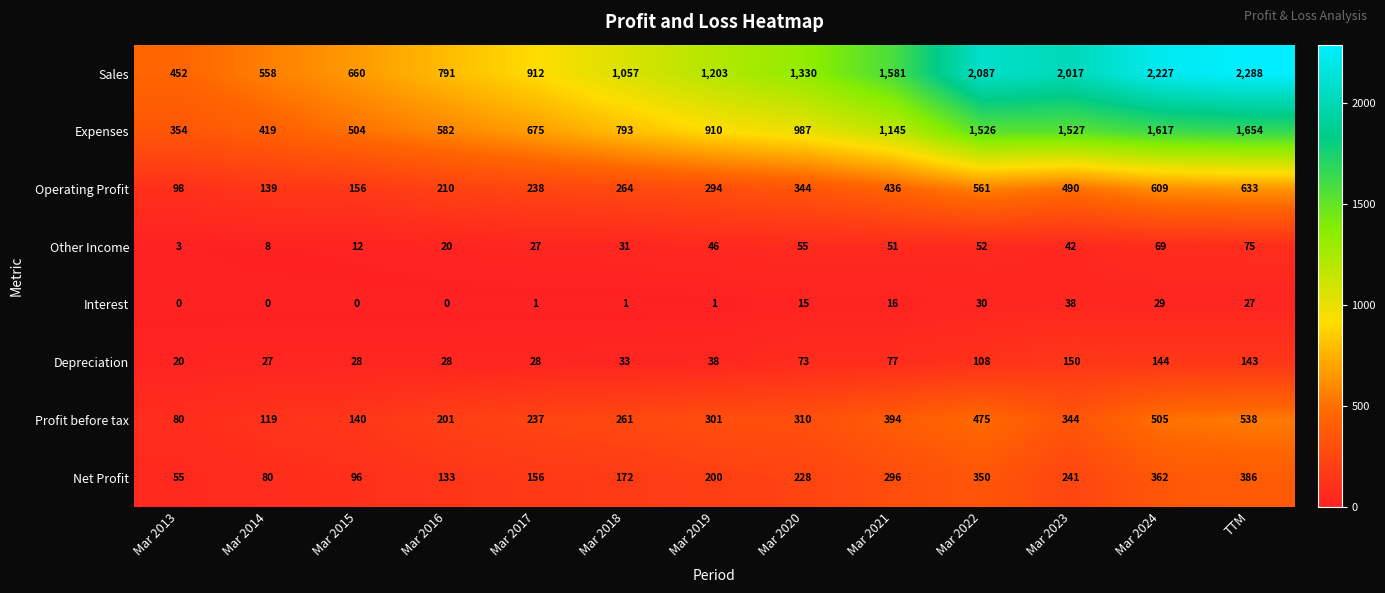

What is the lowest value of the Profit before tax series?

80